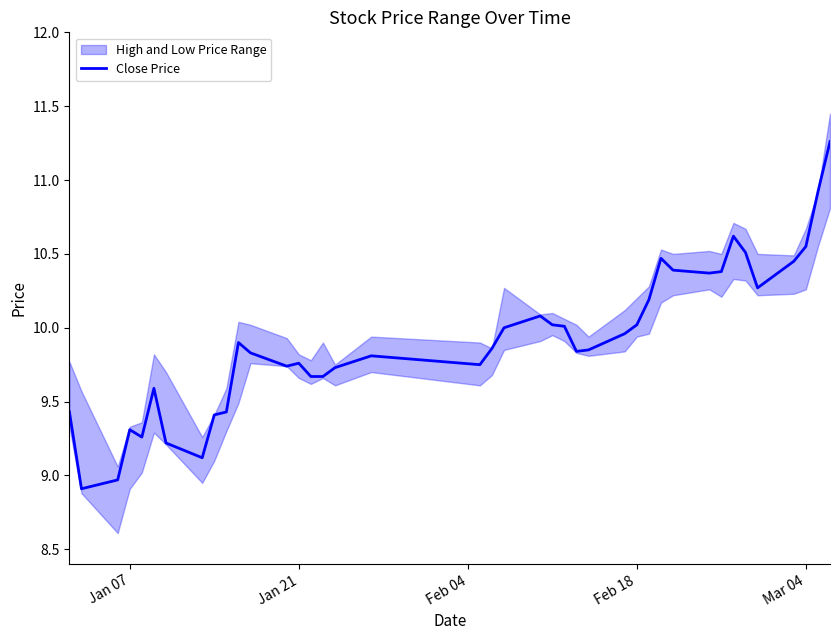

What is the difference between the maximum and second lowest values?

2.3